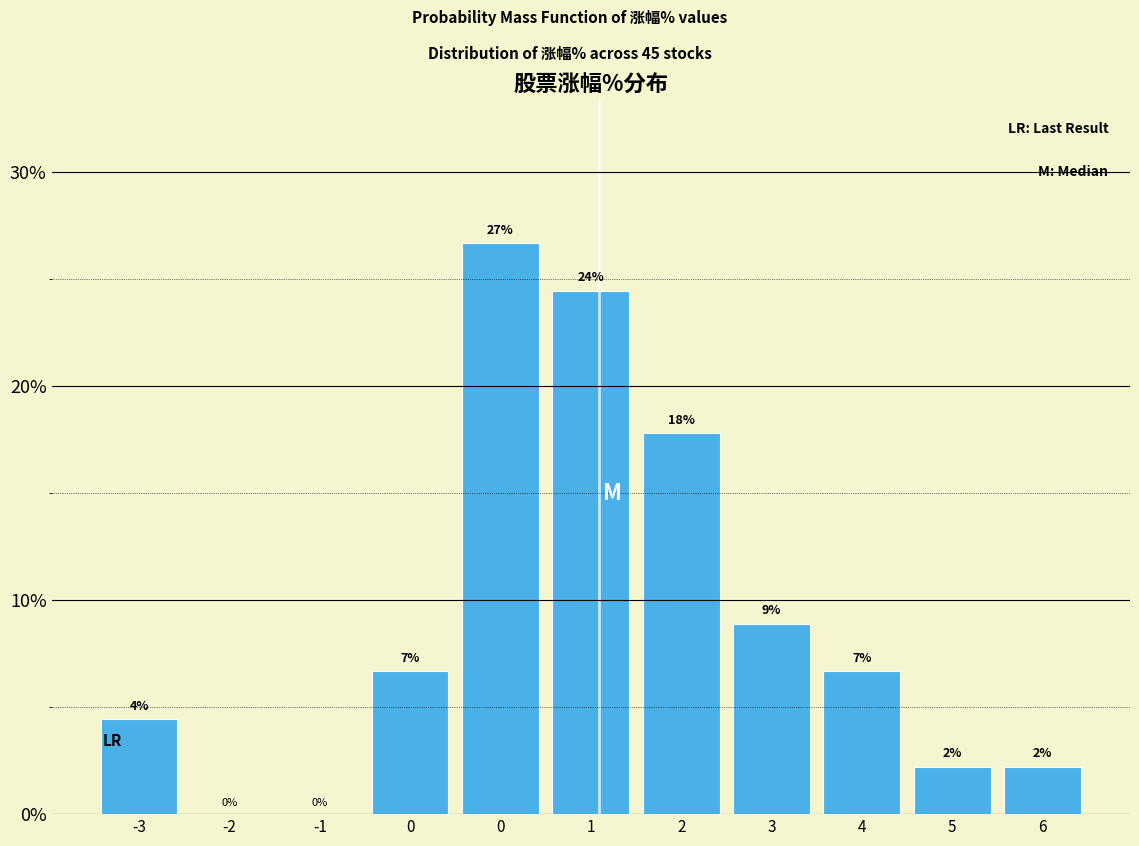

Are the bars horizontal?

No